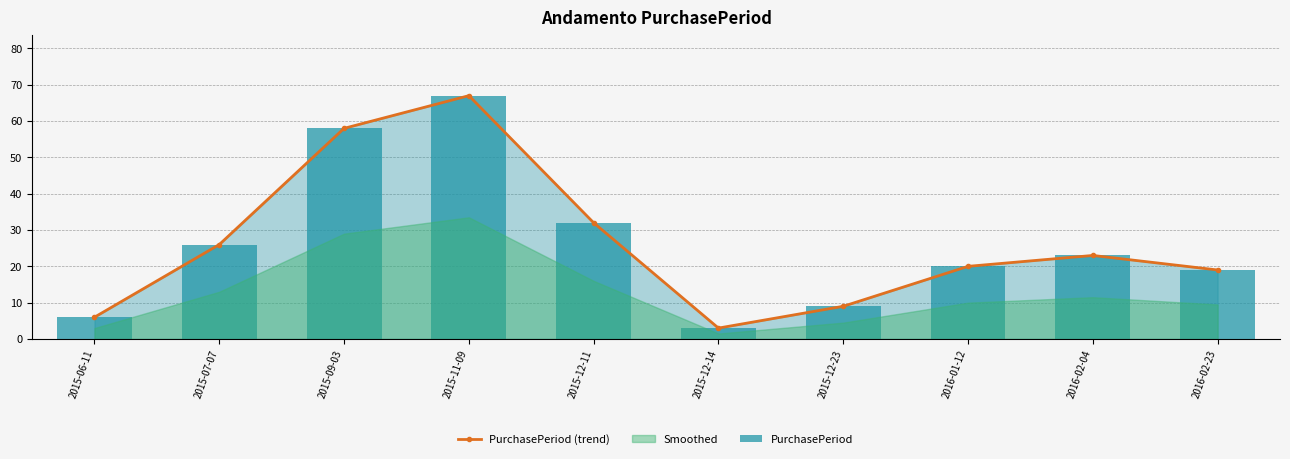

At which label does PurchasePeriod (trend) reach its peak?

2015-11-09